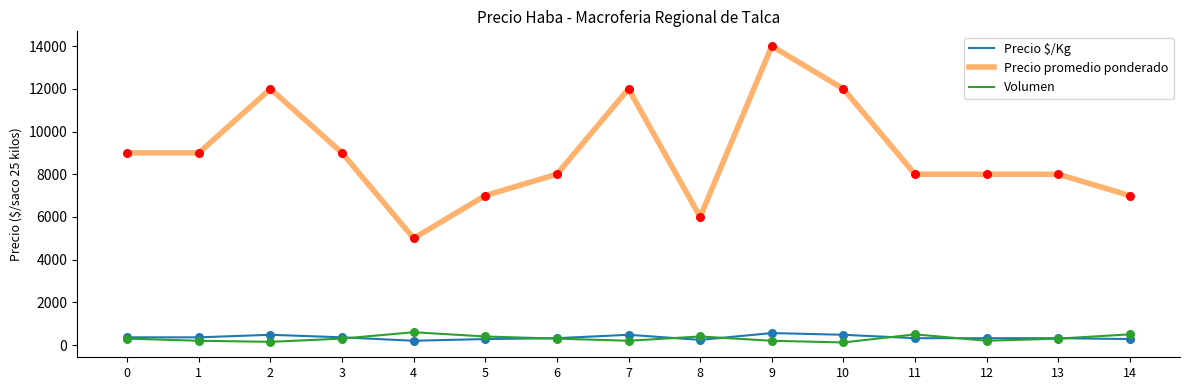

At how many categories does at least one series exceed 11392?

4